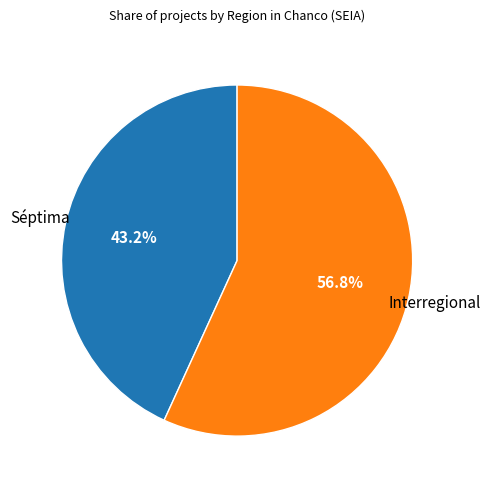

Between Interregional and Séptima, which is larger?

Interregional